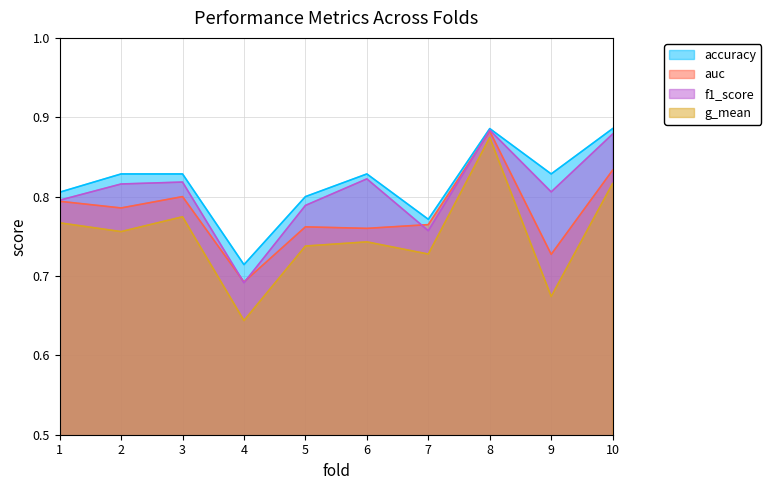

Rank the series by their maximum value, from highest to lowest.

accuracy, f1_score, auc, g_mean